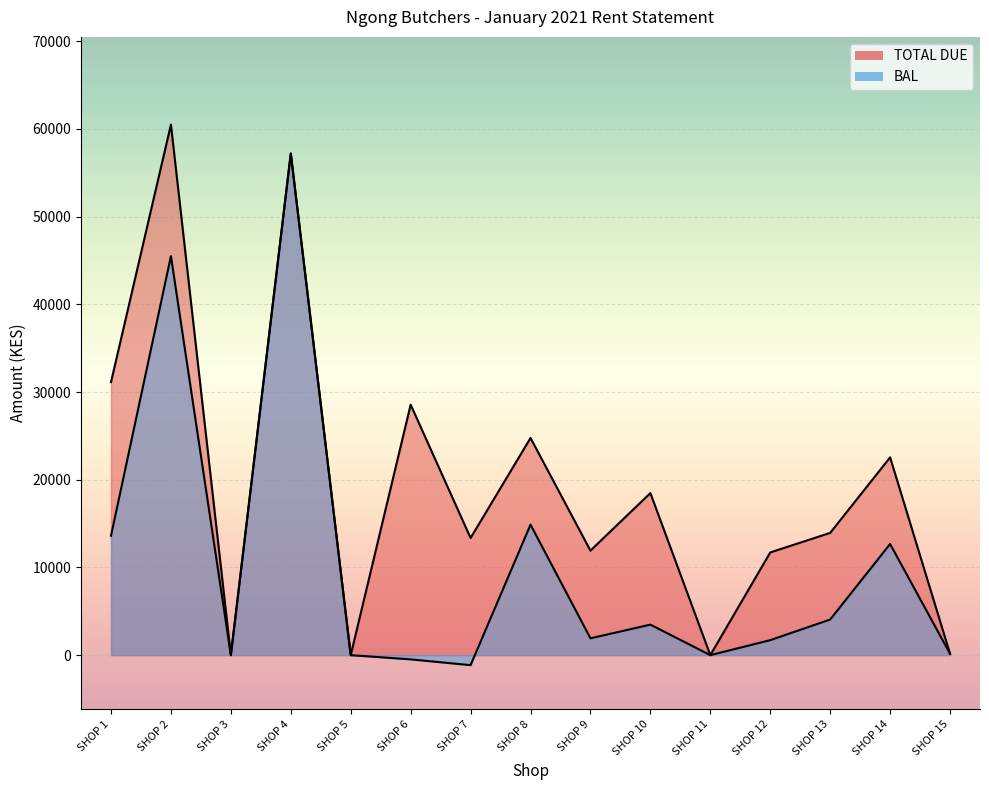

Between SHOP 1 and SHOP 15, which series saw the biggest shift?

TOTAL DUE